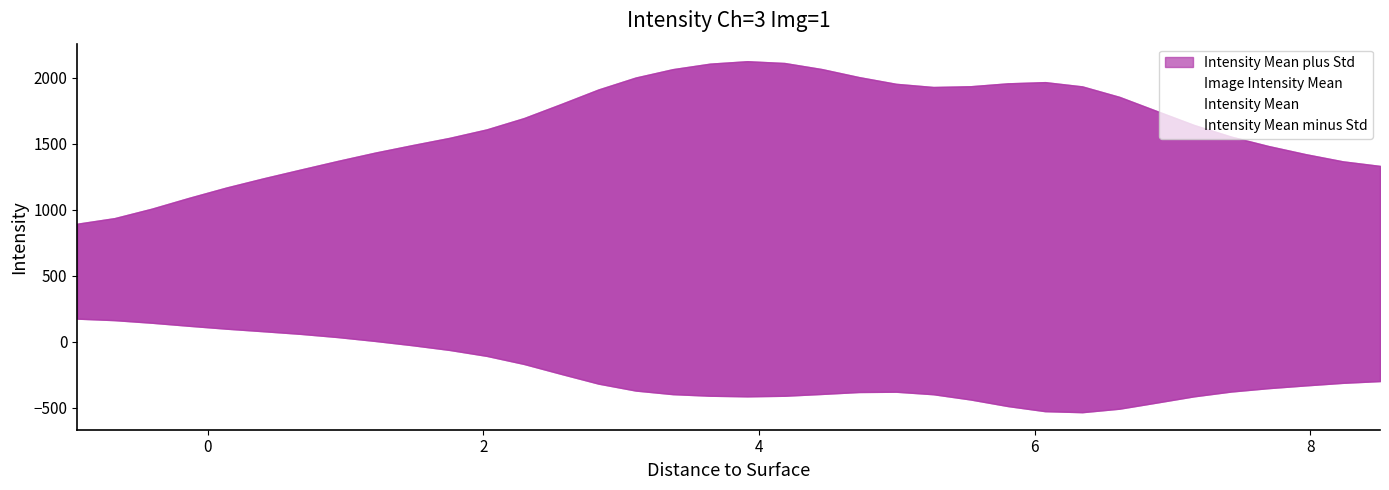

The value of Intensity Mean plus Std at 17 is 1430.9. True or false?

False